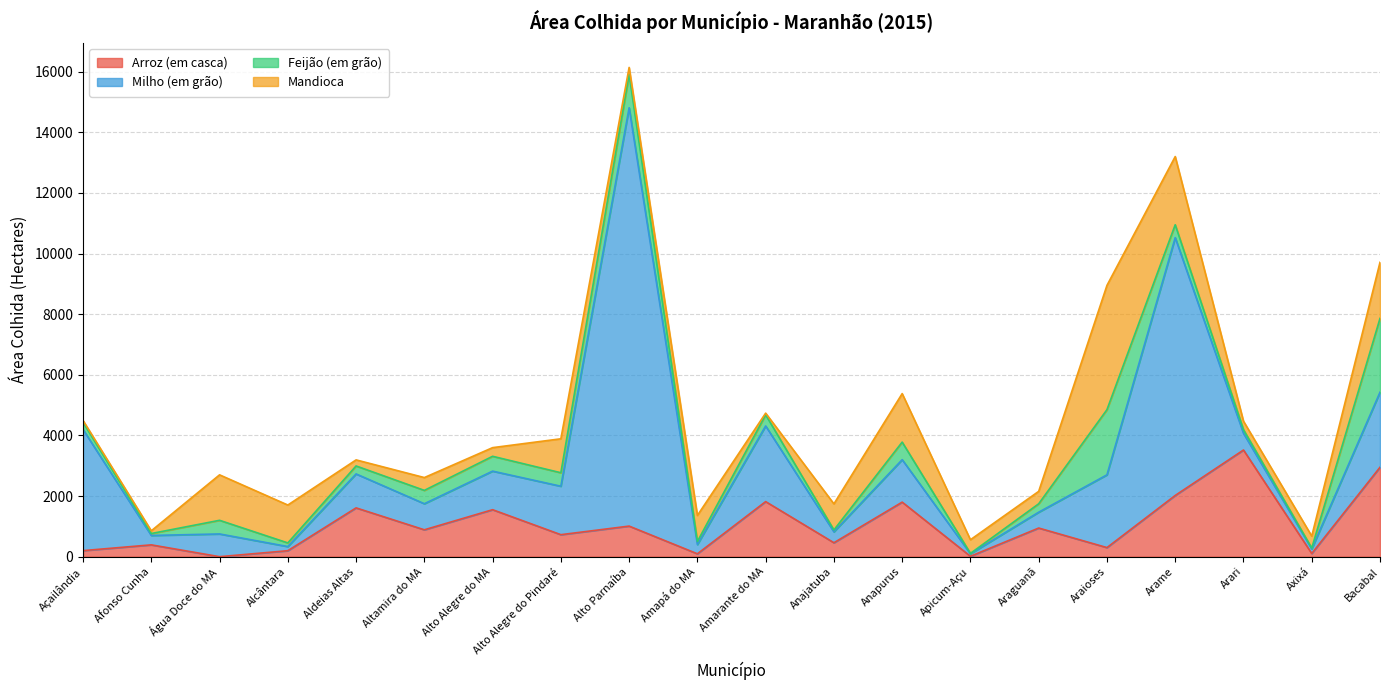

What is the sum of all Mandioca values?

18268